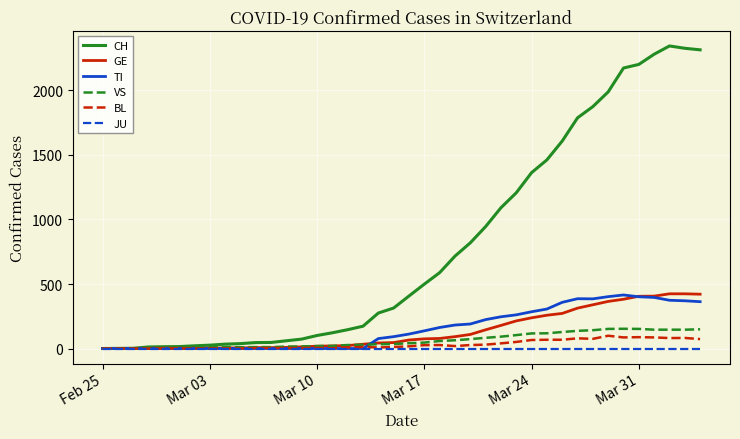

Which series has the largest total across all categories?

CH